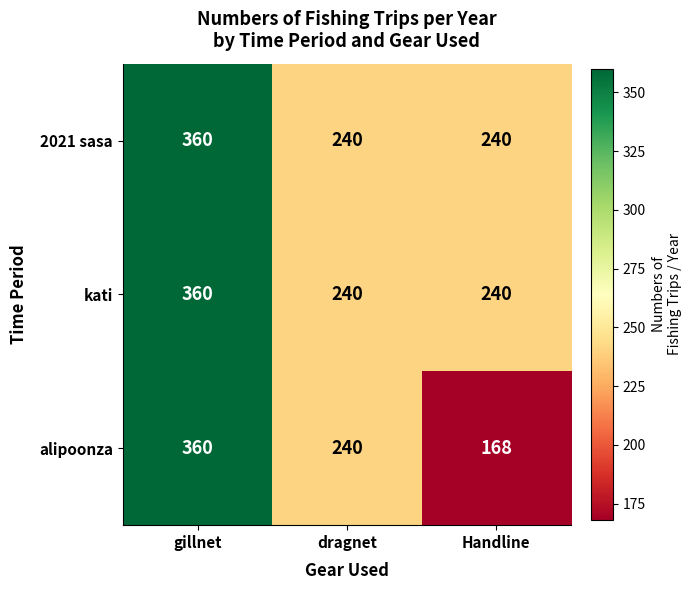

What is the difference between the maximum and minimum values in the alipoonza series?

192